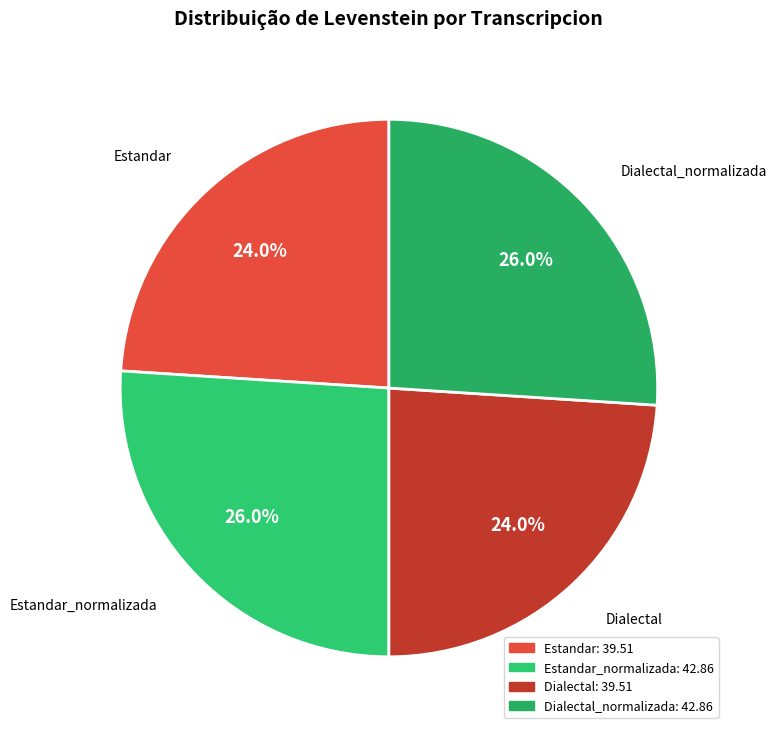

How many segments does this pie chart have?

4